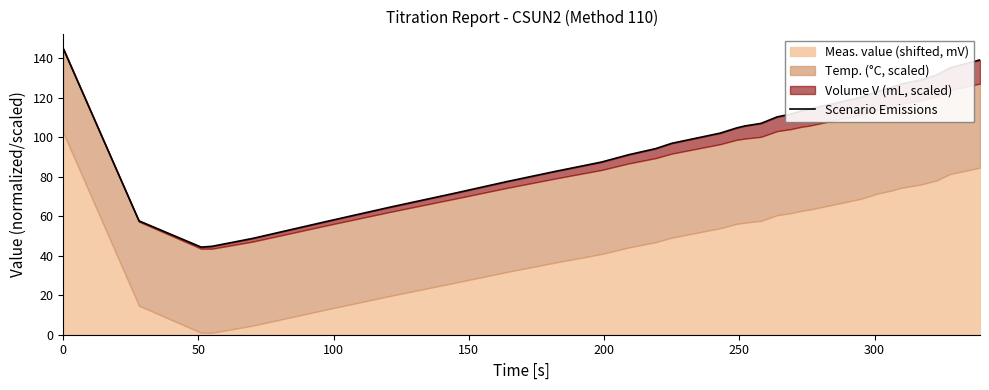

The value at 19 is 75.4. True or false?

False